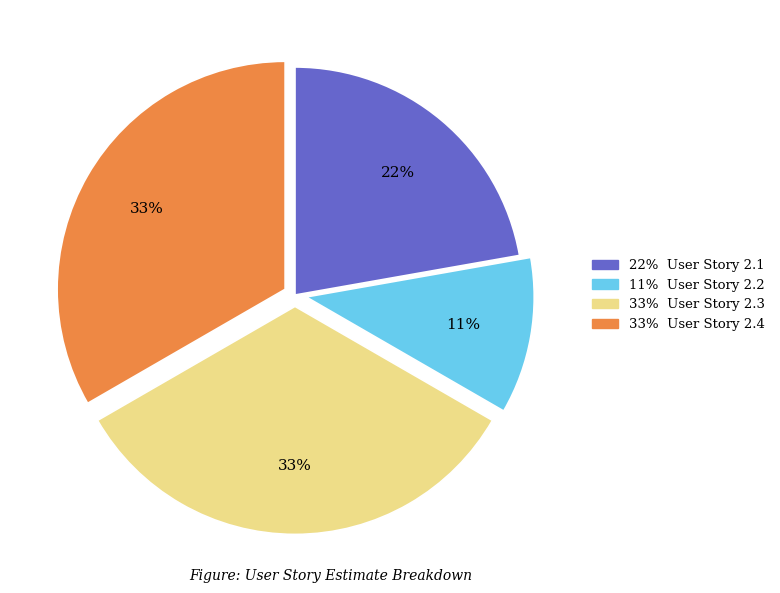

To the nearest percent, what is the difference between the largest and smallest slice percentages?

22%